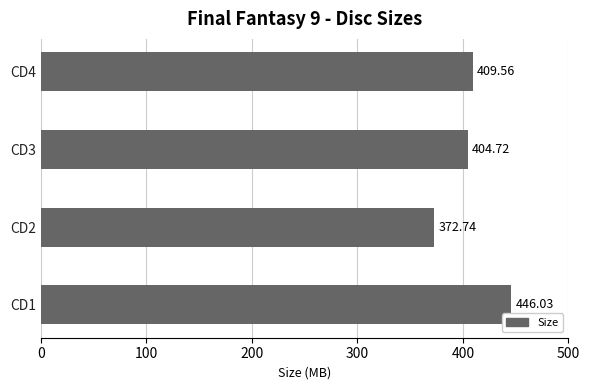

List the labels in order of value, smallest first.

CD2, CD3, CD4, CD1